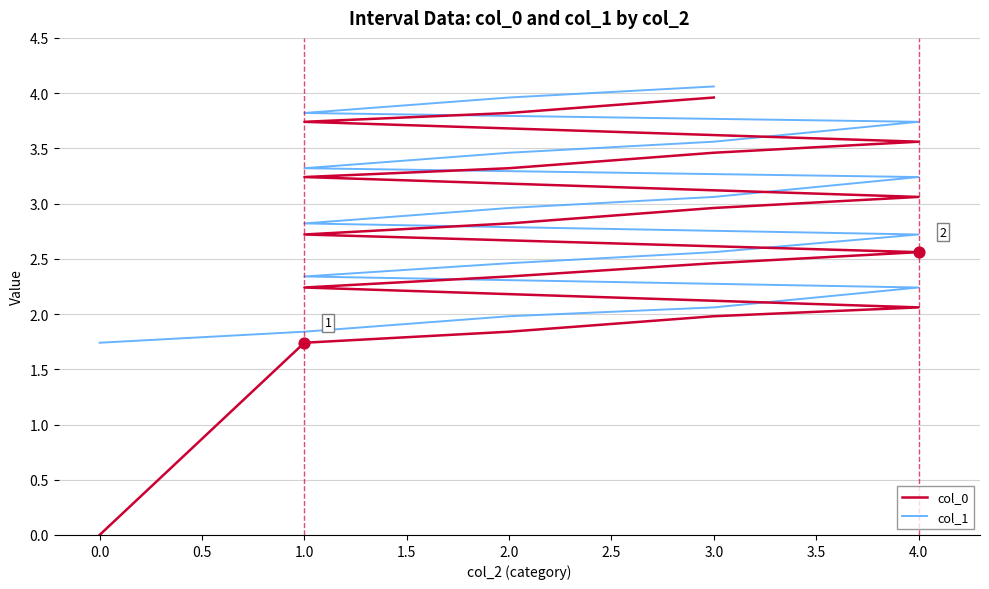

What are all the series names shown in the legend?

col_0, col_1